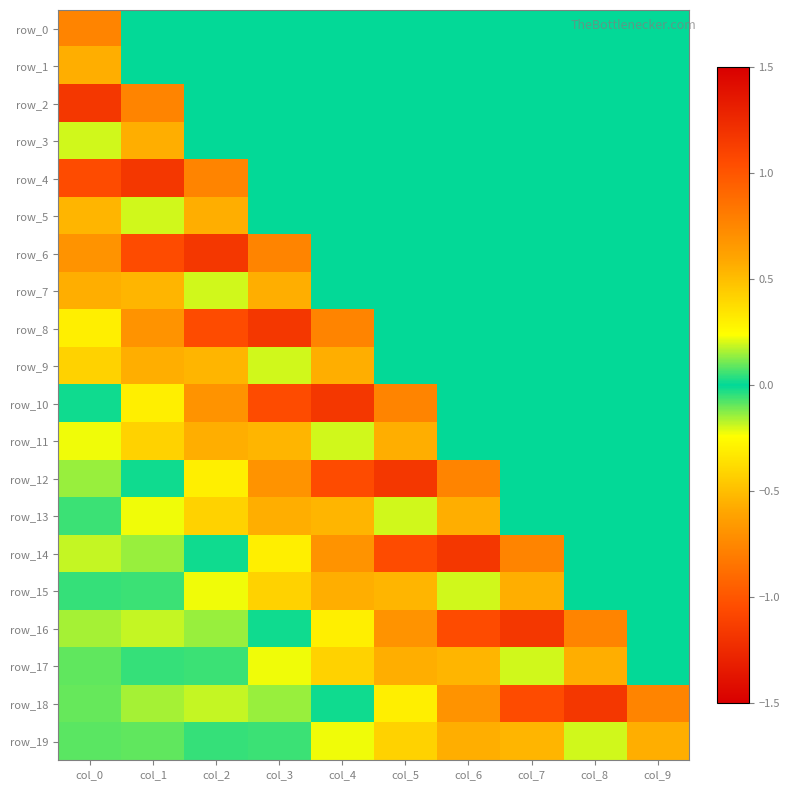

Is it true that row_19 equals 0.1 at col_3?

False